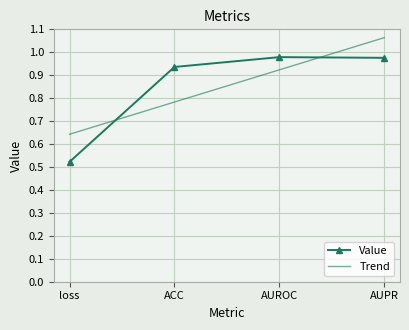

How many Trend values are between 0 and 1?

3